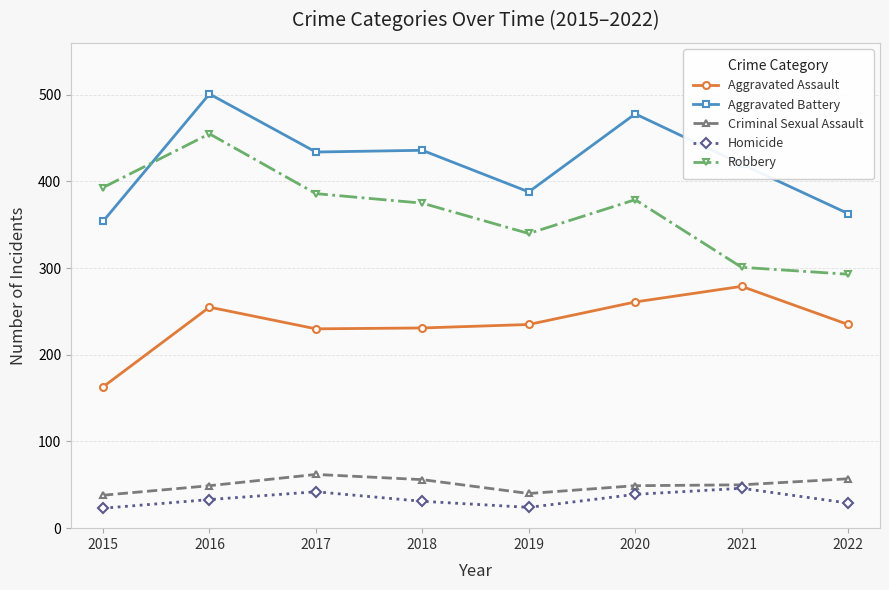

Is the value of Criminal Sexual Assault at 2021 greater than the value of Aggravated Assault at 2022?

No